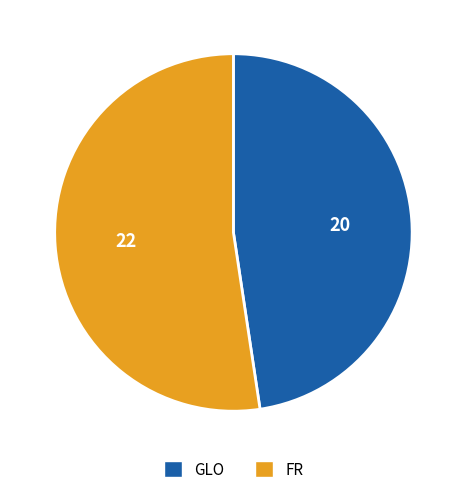

Combined, do GLO and FR account for over 50%?

Yes